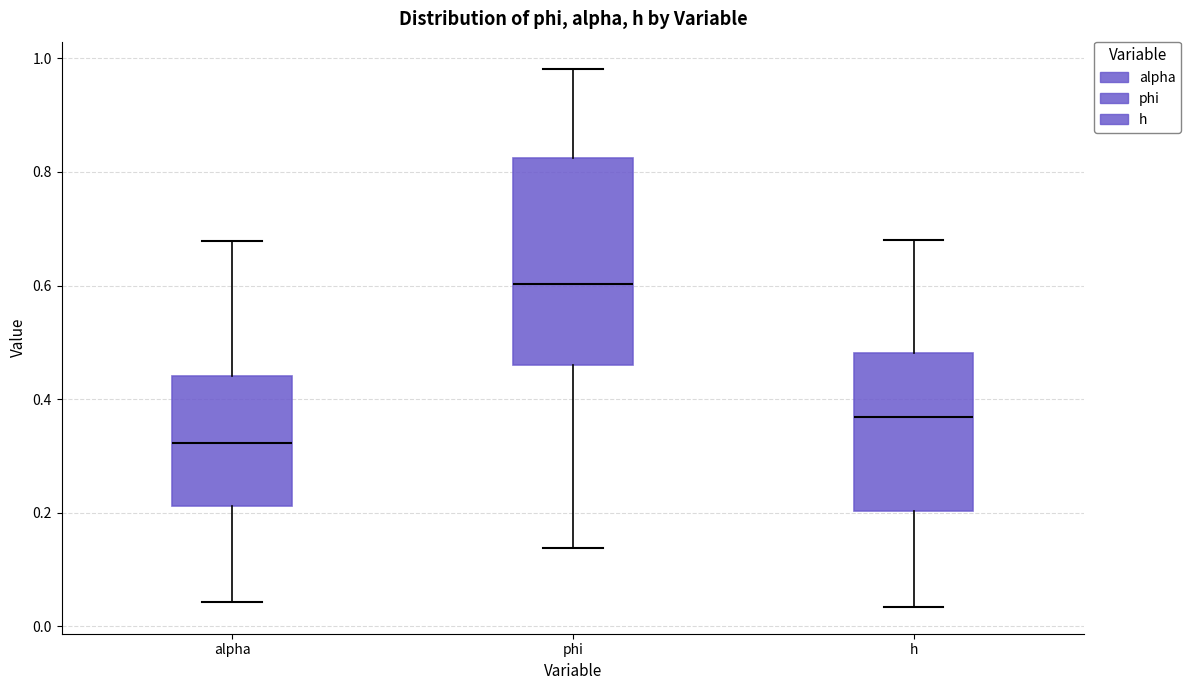

Which box's median line is the highest?

phi